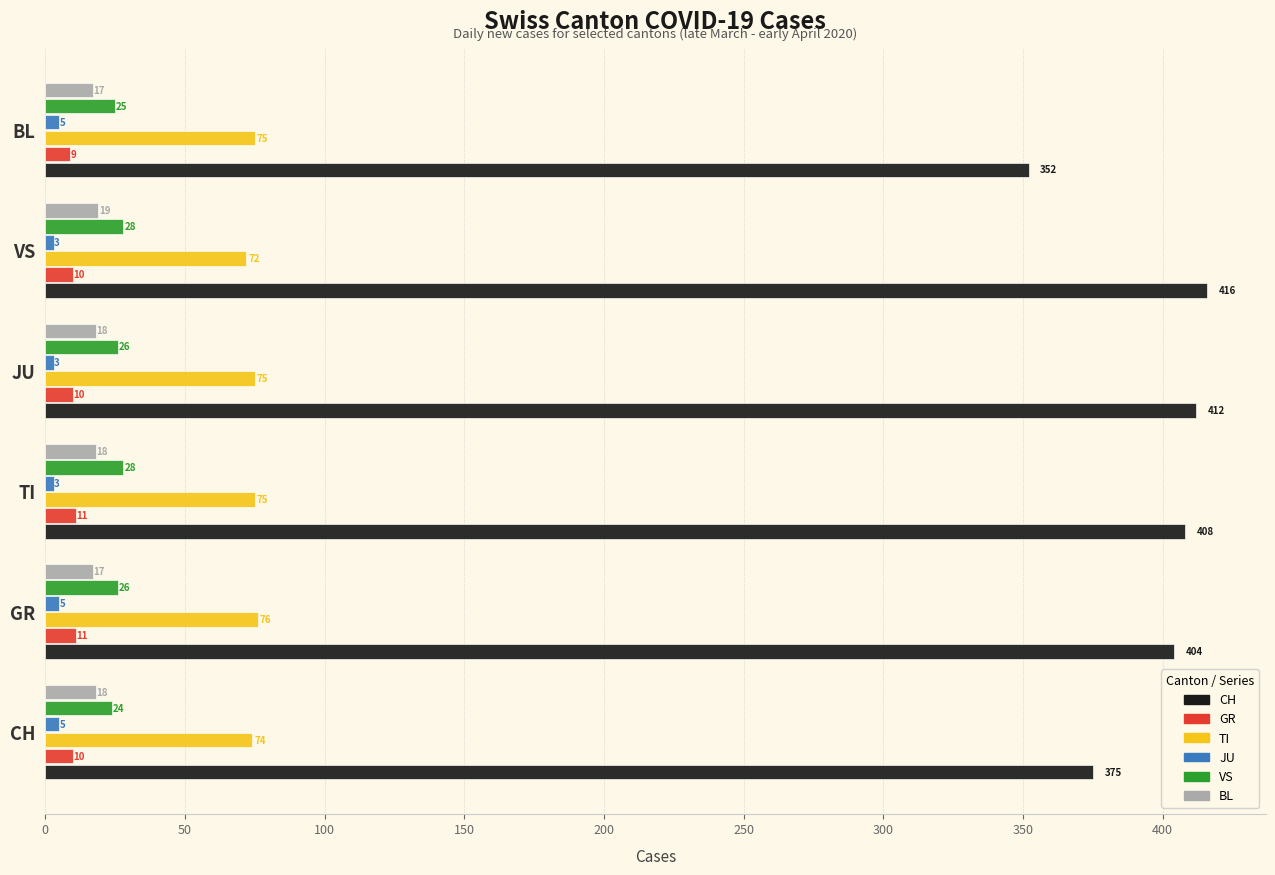

True or false: BL has a value of 19 at VS.

True